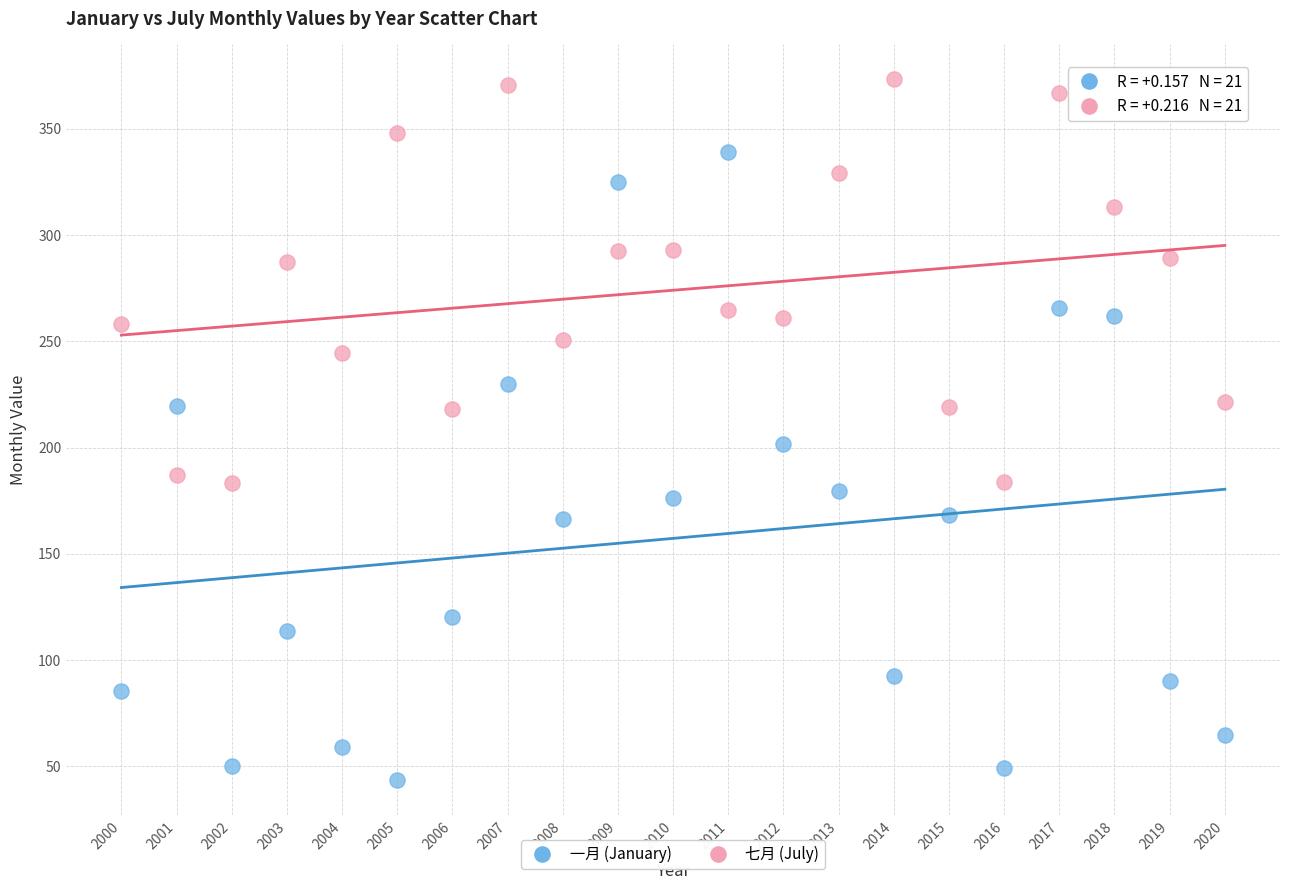

What are all the series names shown in the legend?

一月 (January), 七月 (July)